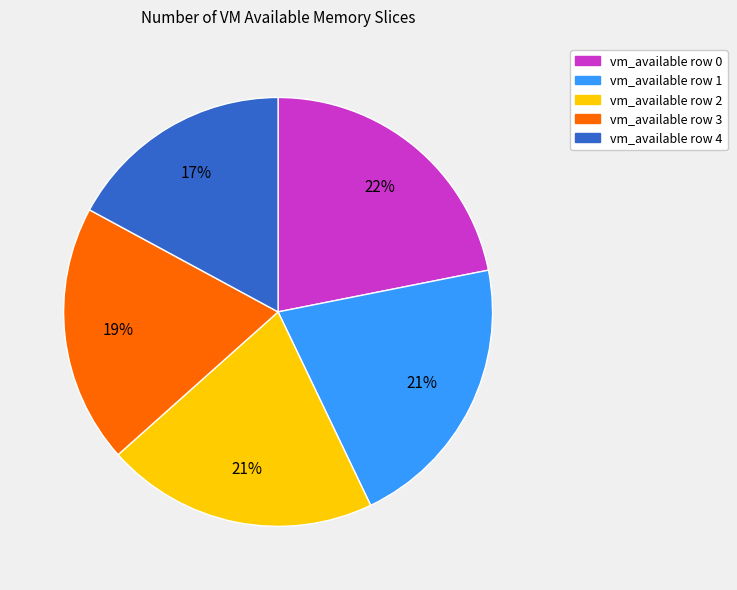

Is there any slice that represents more than half of the pie?

No